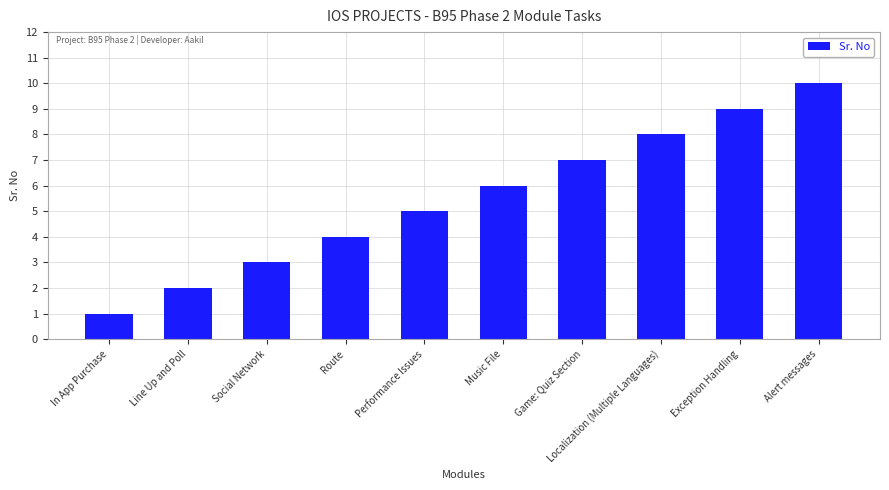

How many data points are less than 6?

5